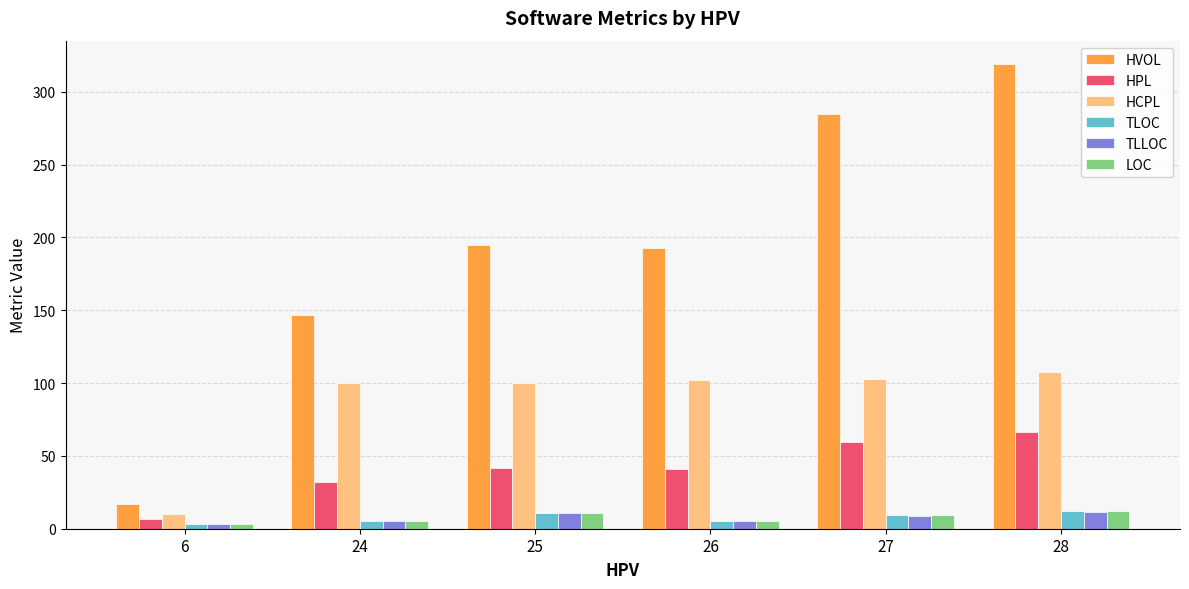

How many distinct data groups are displayed?

6